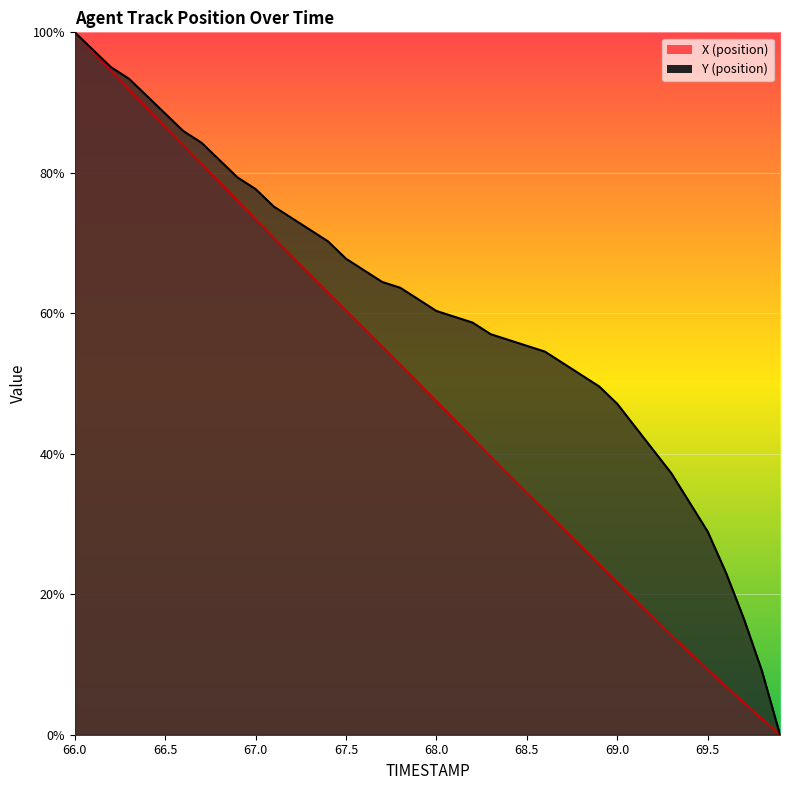

Which has a higher value, 69.7 or 69.5?

69.5